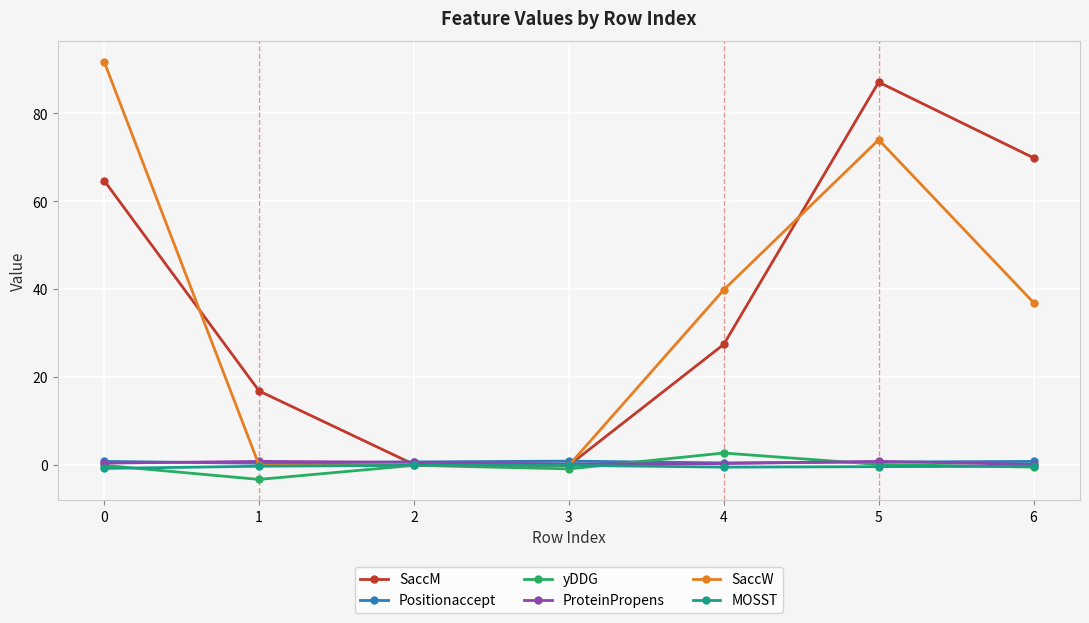

How many interior local peaks does the SaccM series have?

1